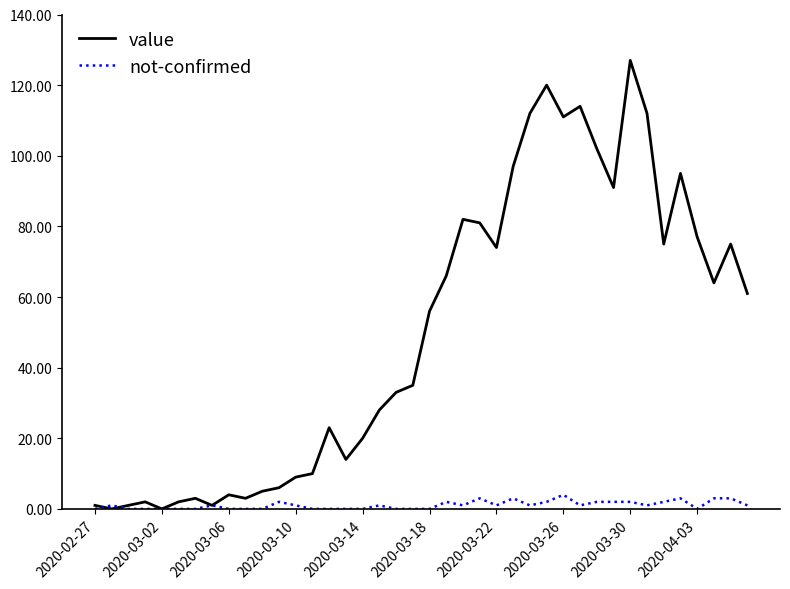

List the series in order of their peak value, highest first.

value, not-confirmed